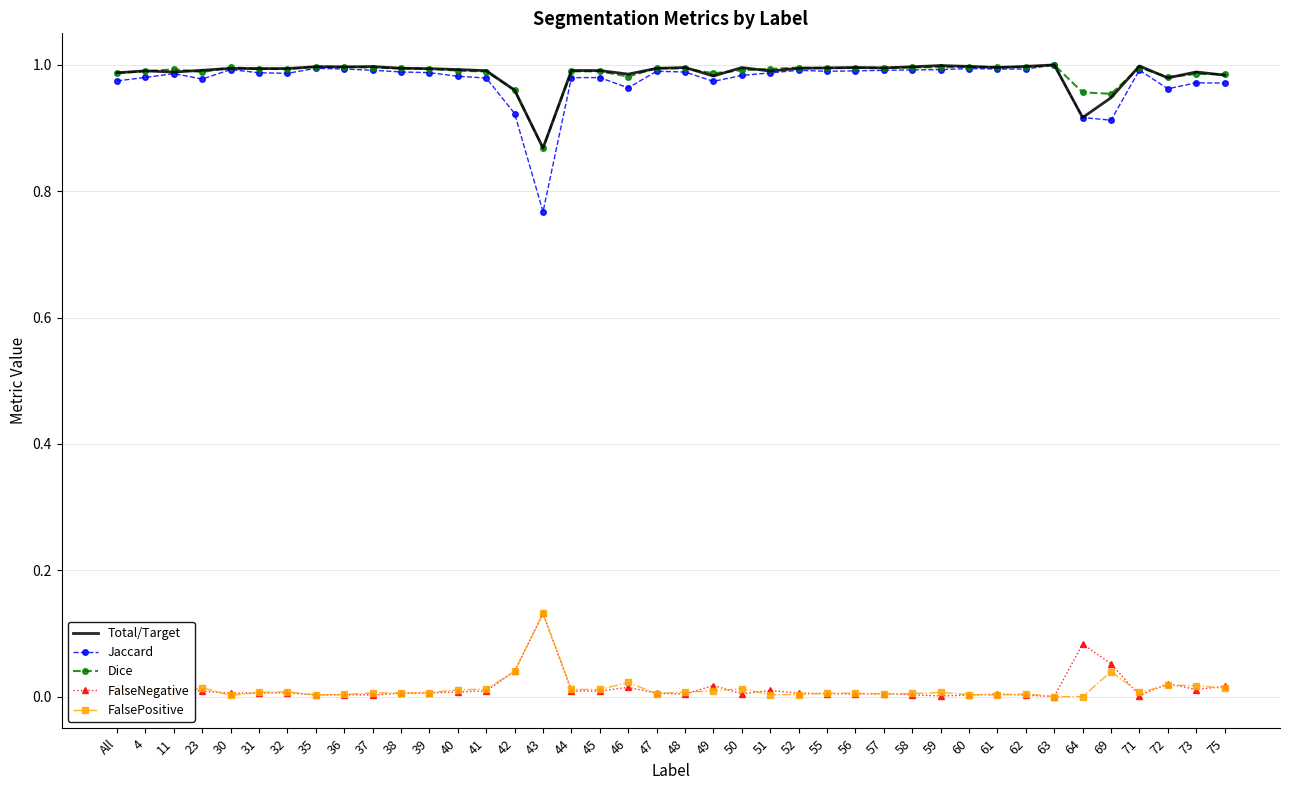

Is it true that FalsePositive equals 0.0 at 47?

True